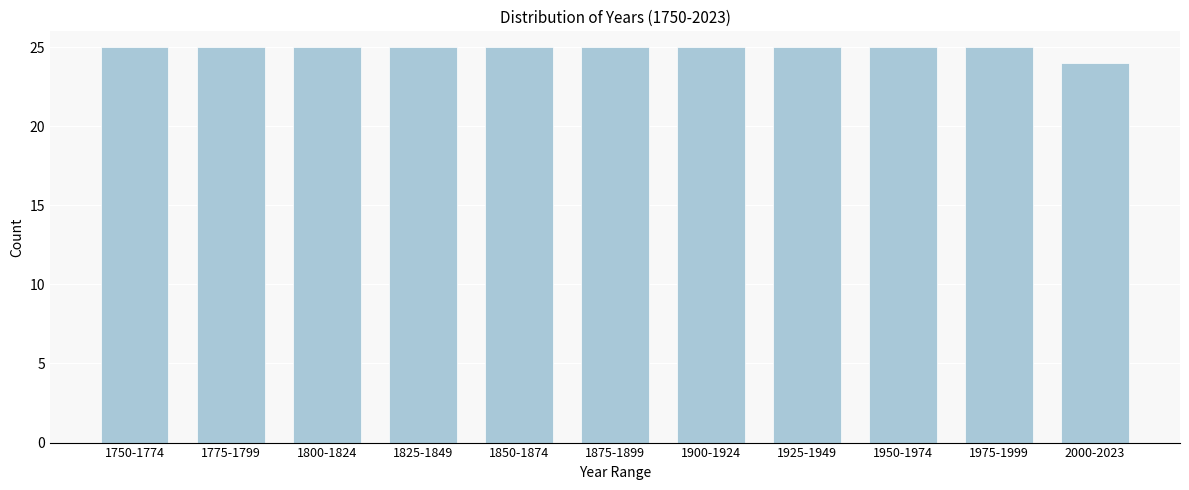

Reading left to right, list all the values displayed in this chart.

1750-1774=25	1775-1799=25	1800-1824=25	1825-1849=25	1850-1874=25	1875-1899=25	1900-1924=25	1925-1949=25	1950-1974=25	1975-1999=25	2000-2023=24